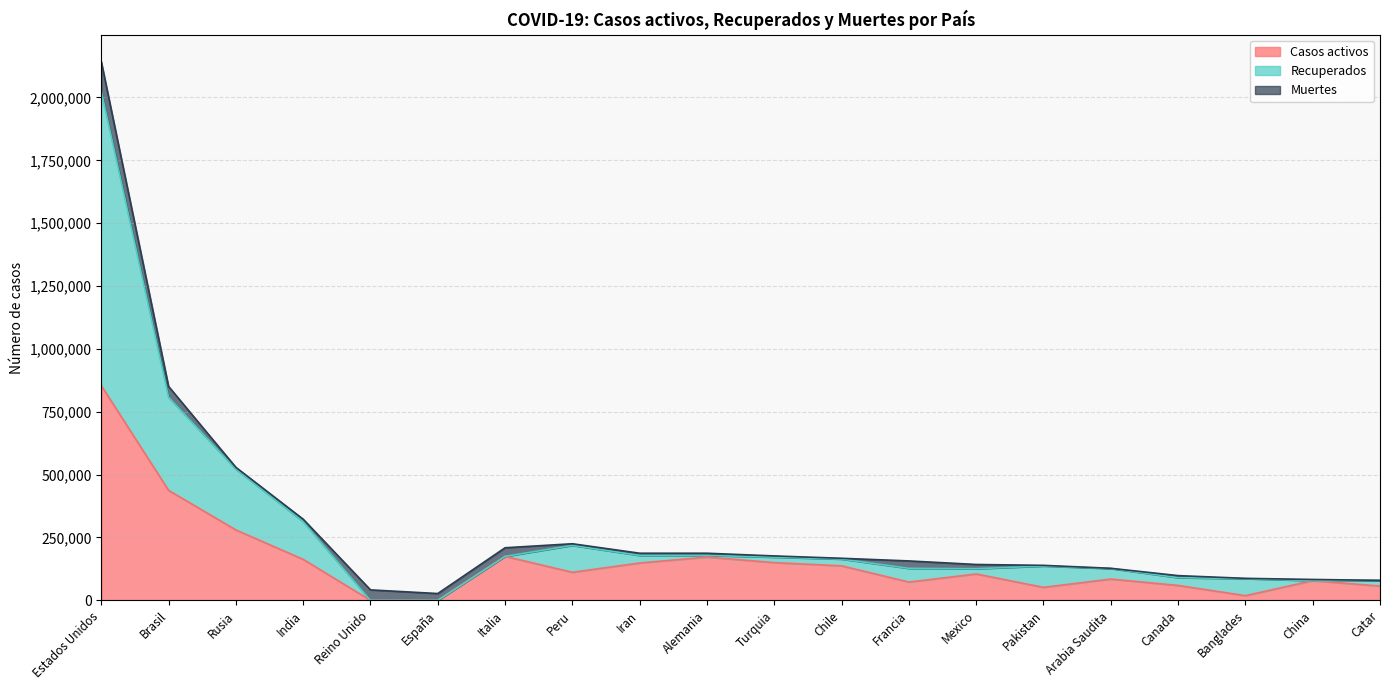

How many interior local valleys does the Casos activos series have?

4